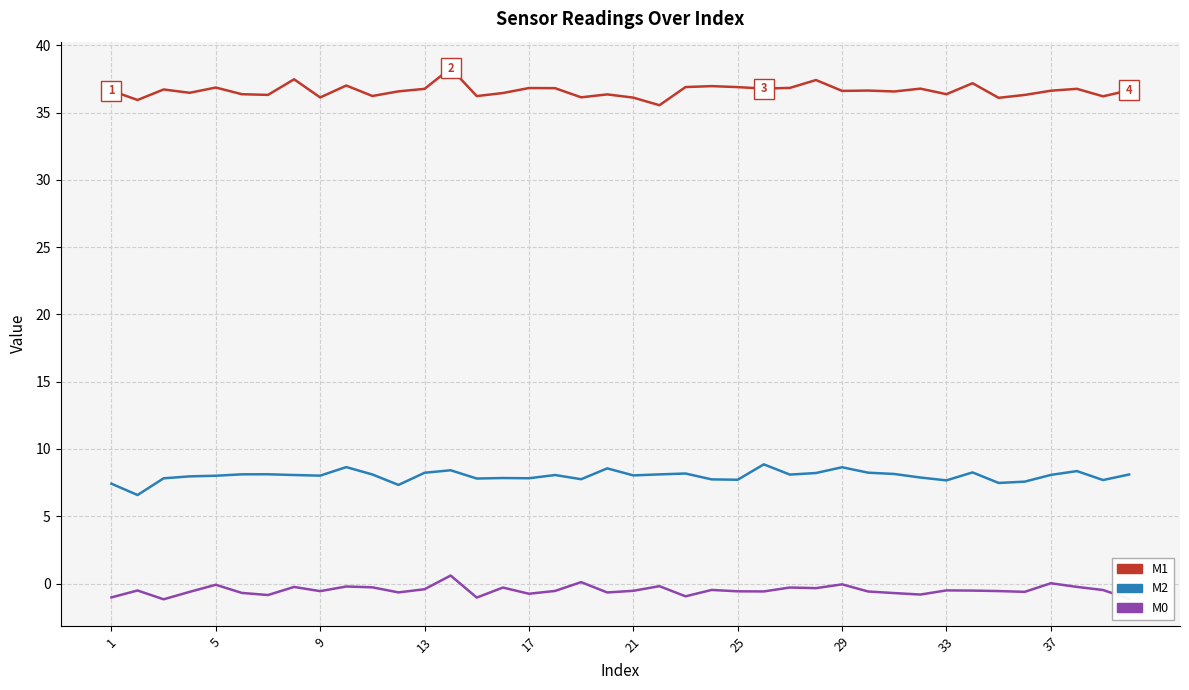

True or false: M1 and M2 cross at least once.

False